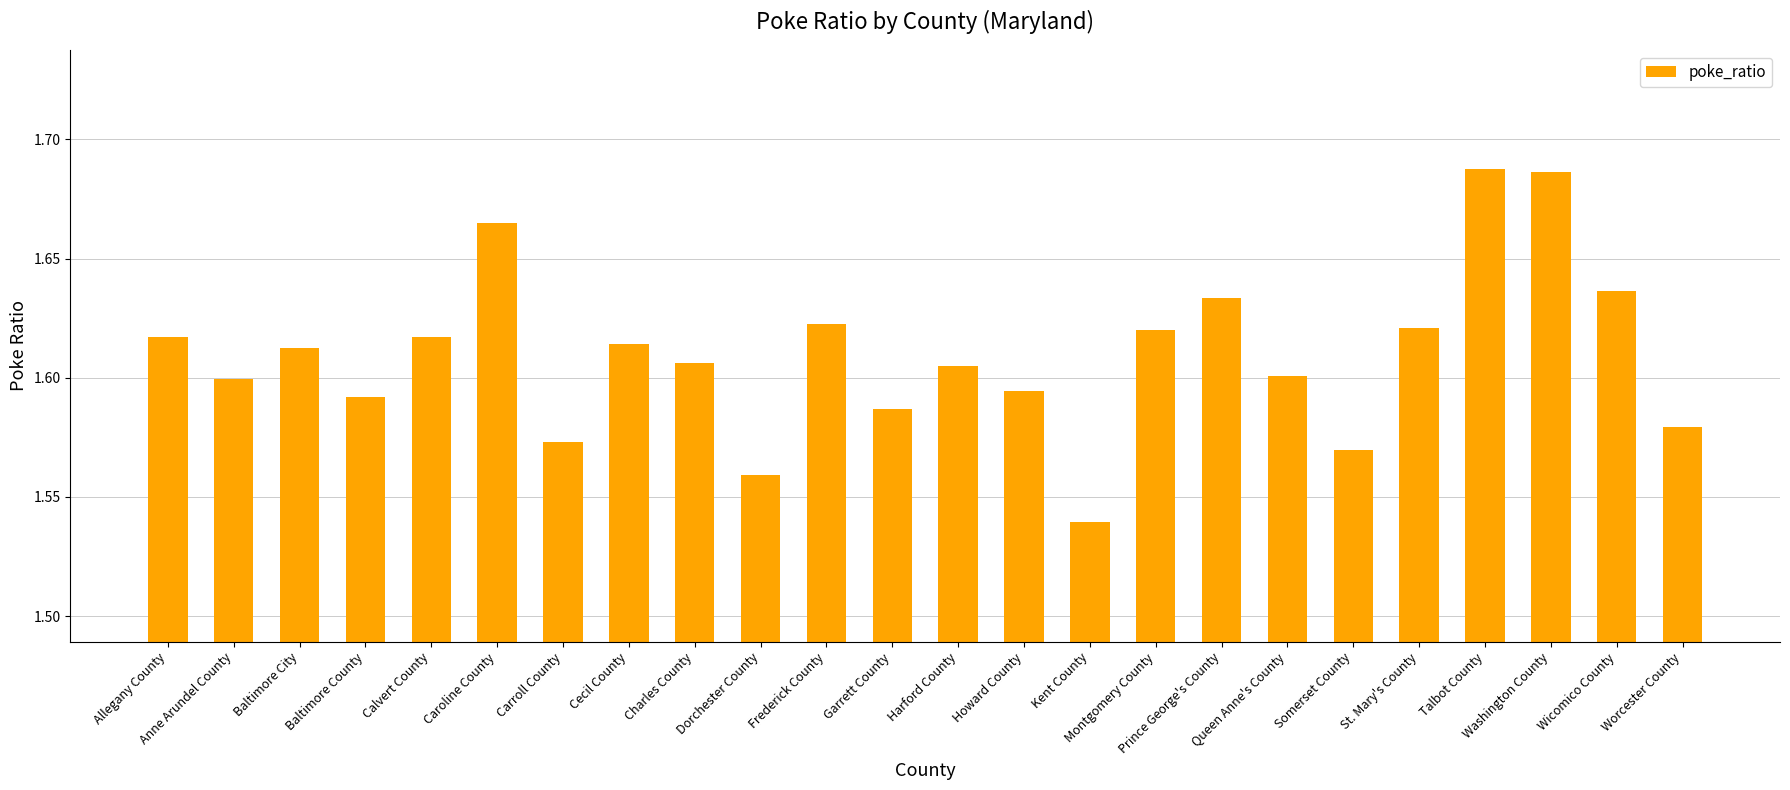

How many values are between 1 and 2?

24